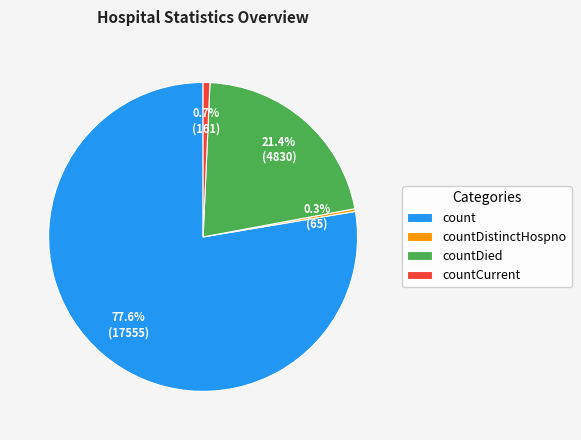

Is there a majority slice in this chart?

Yes